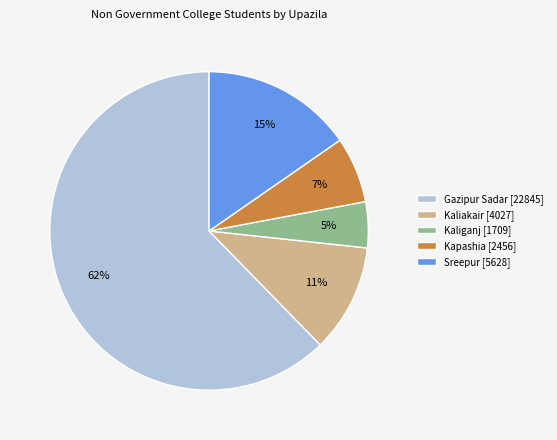

Count the number of slices in the pie.

5